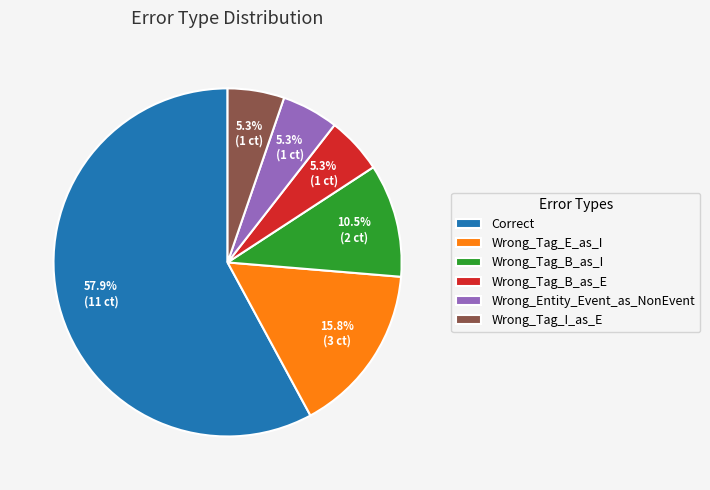

Between Wrong_Tag_I_as_E and Correct, which is larger?

Correct